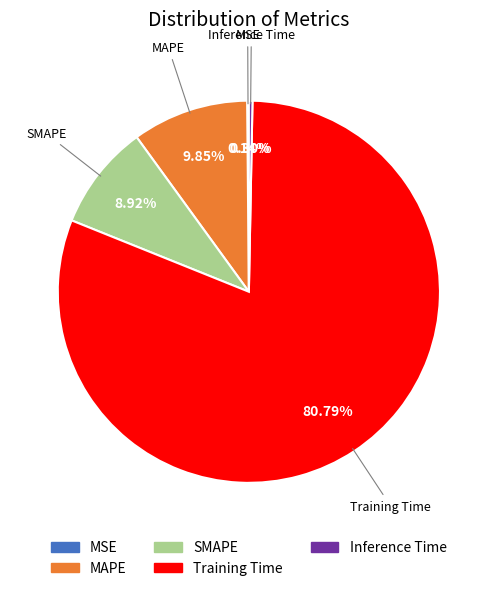

Which category accounts for the majority?

Training Time